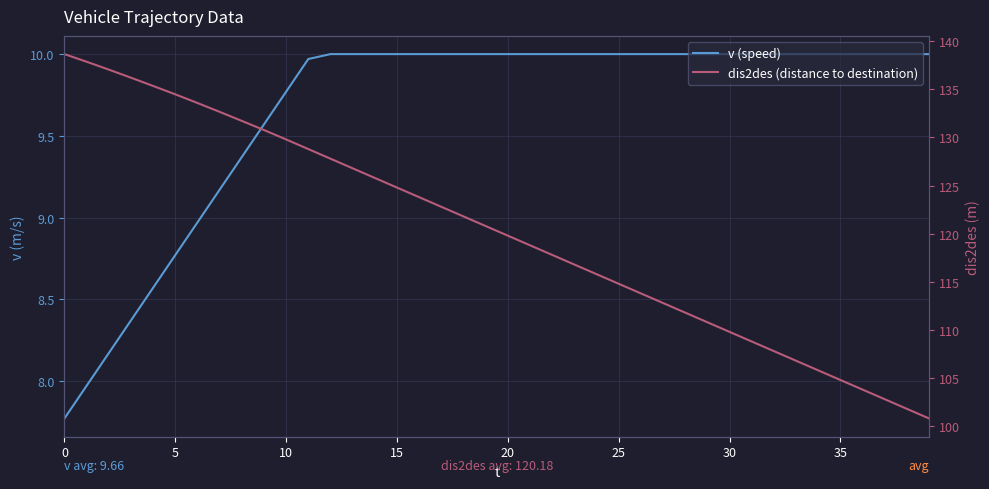

Rank the series by their maximum value, from highest to lowest.

dis2des (distance to destination), v (speed)